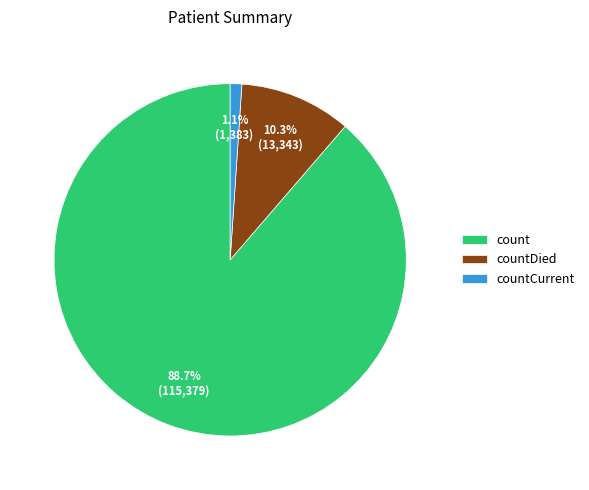

What percentage is the countCurrent slice, to the nearest percent?

1%